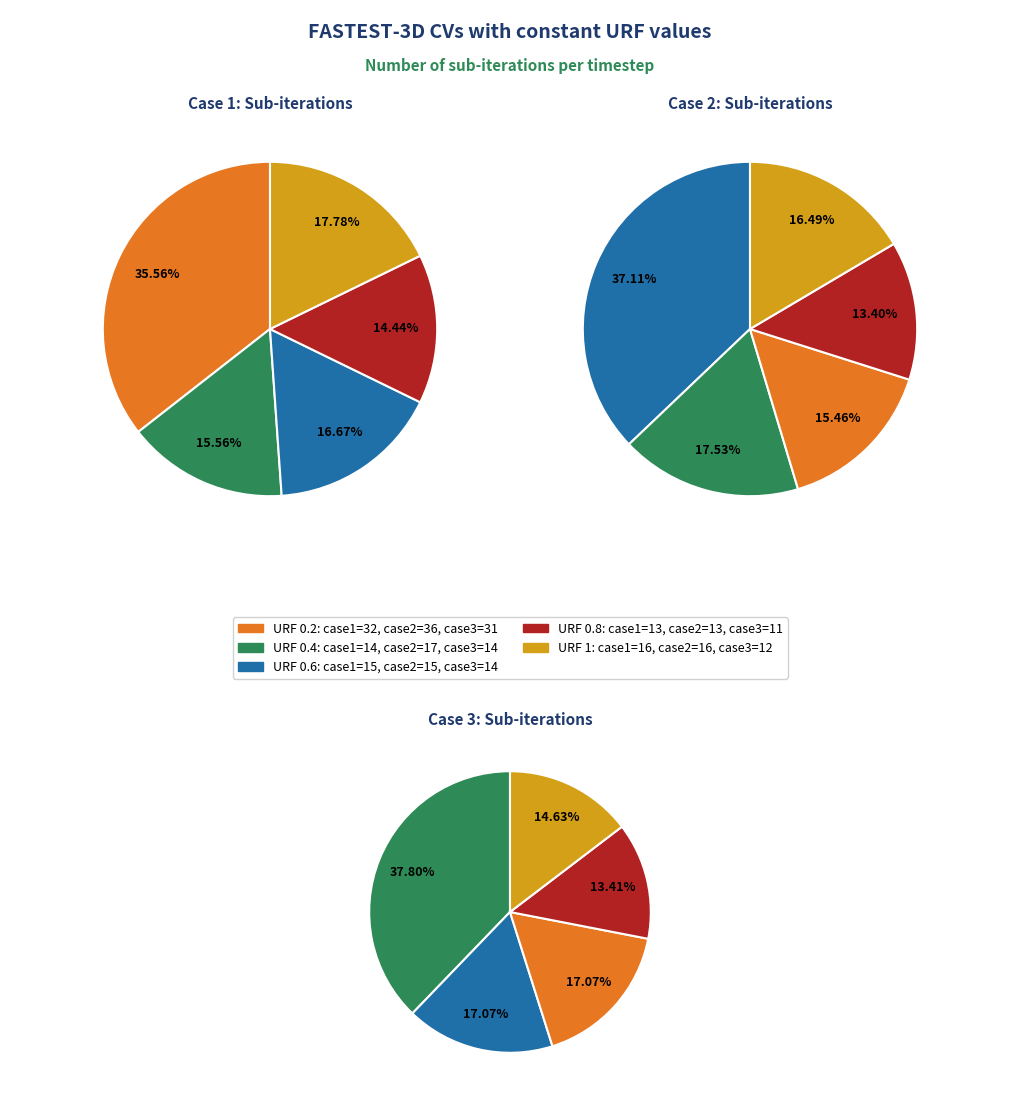

How many segments does this pie chart have?

5